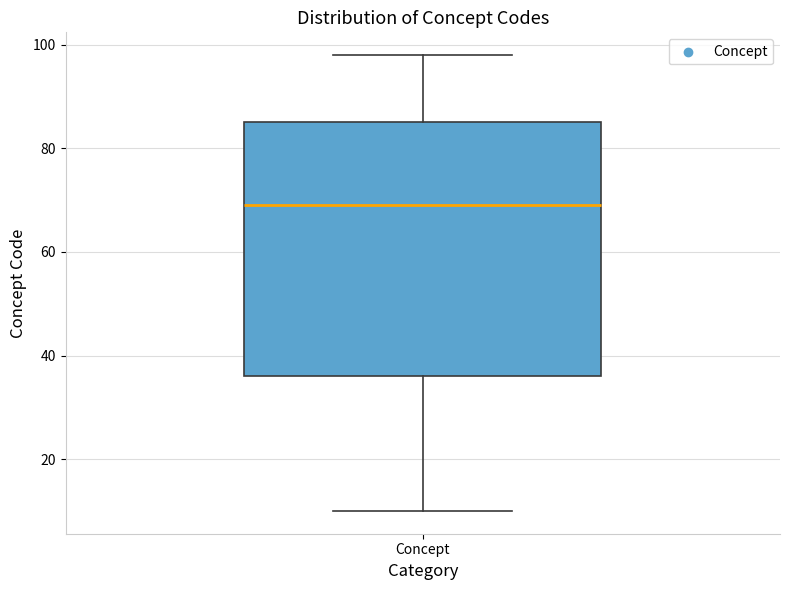

Read this box plot against the y-axis: the position of the median line, the range covered by the box, and the ends of both whiskers. The values are not printed on the chart, so give them approximately, as read against the axis.

median 70, box 36 to 86, whiskers 10 to 98